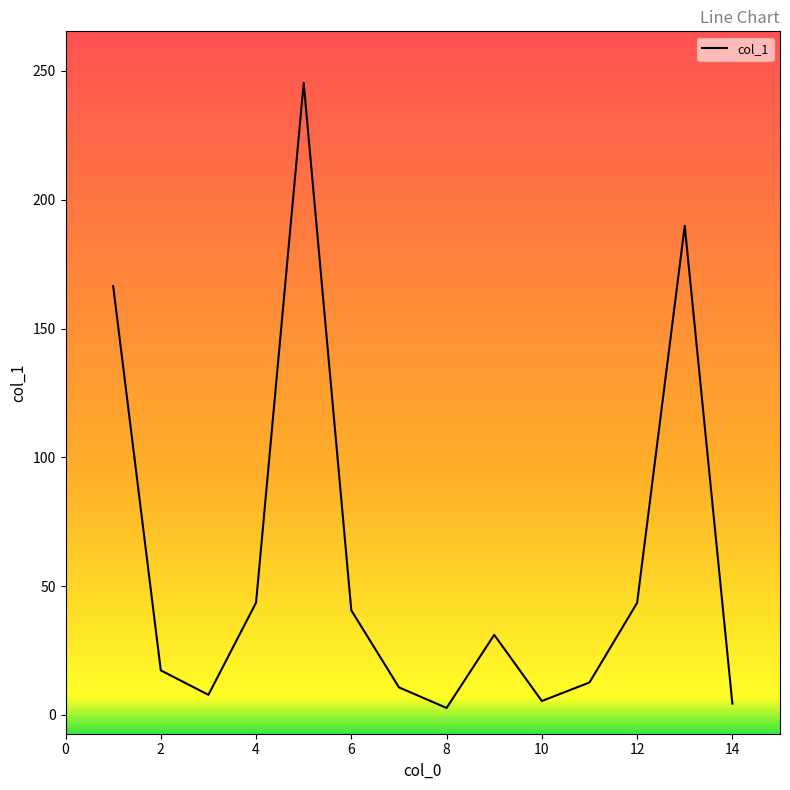

How many distinct data groups are displayed?

1